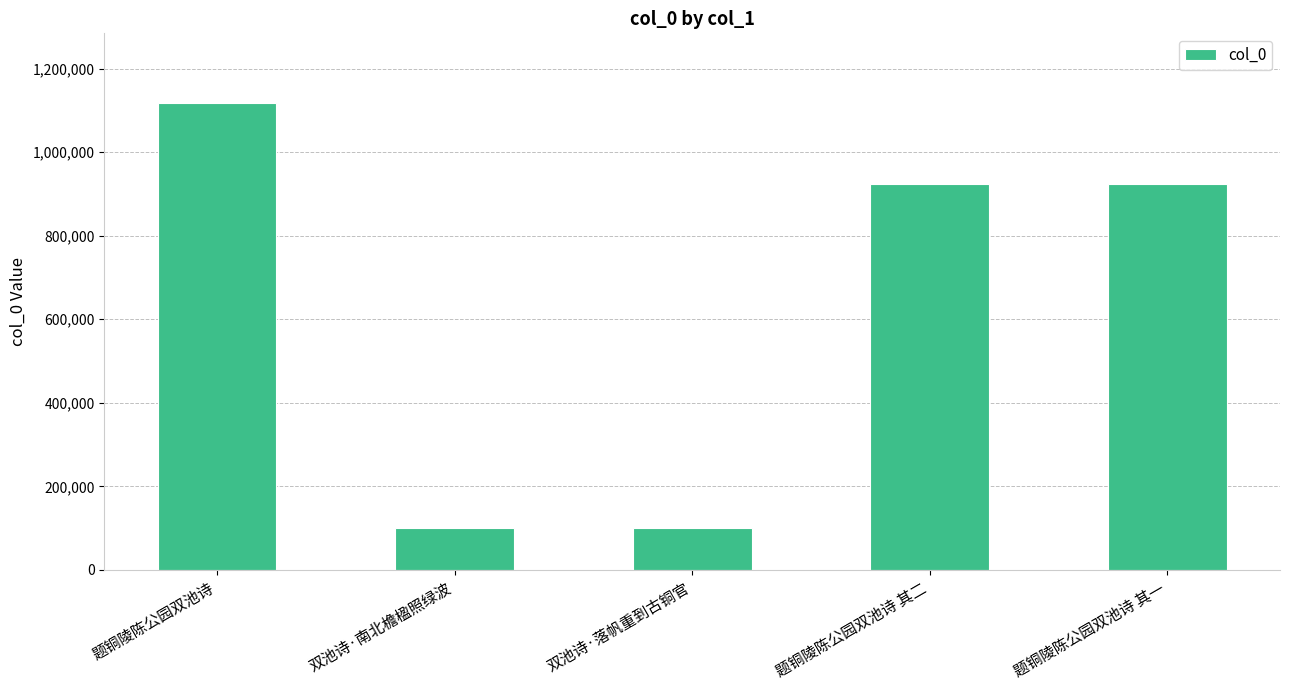

What is the sum of the values at 题铜陵陈公园双池诗 其一 and 题铜陵陈公园双池诗?

2039465